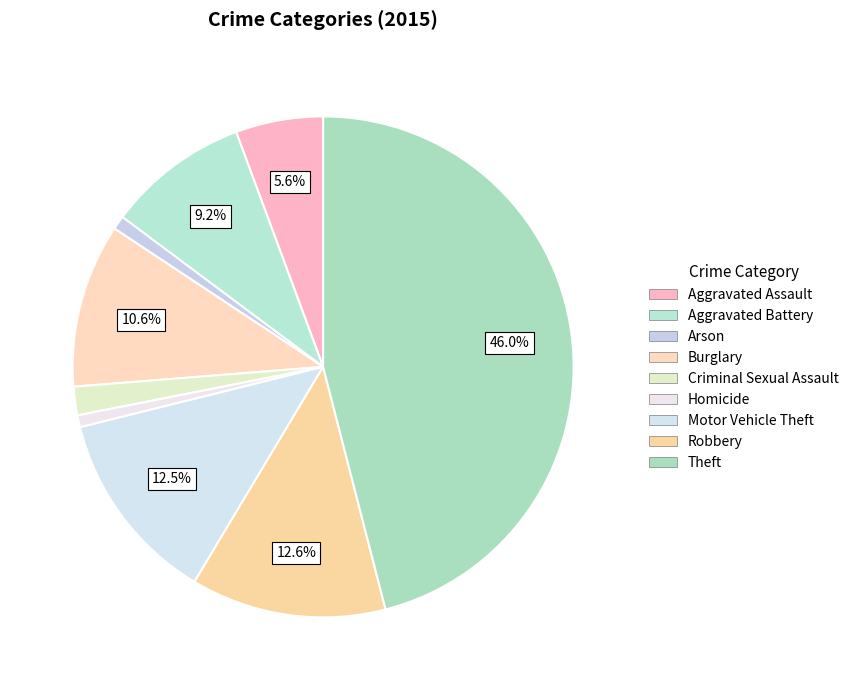

How many slices are in this pie chart?

9